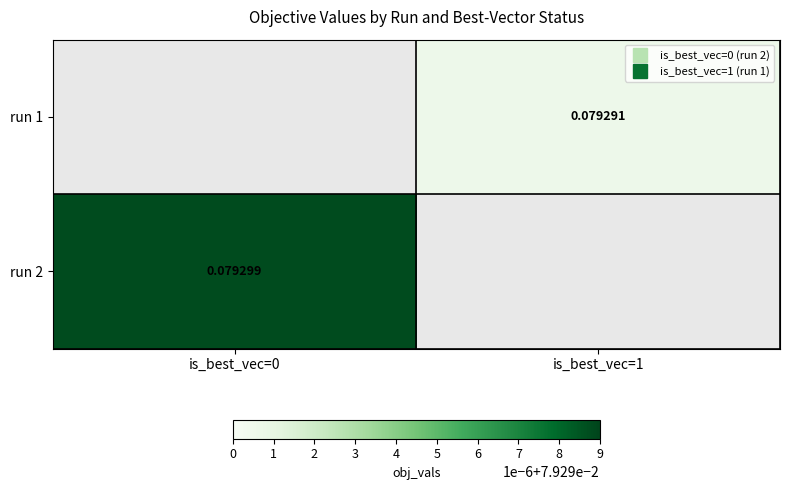

Is the value of run 2 at is_best_vec=1 greater than the value of run 1 at is_best_vec=0?

No